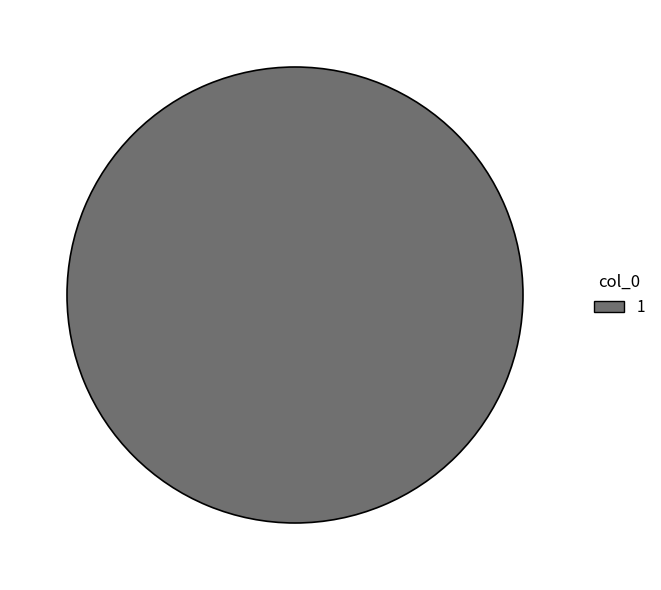

Which slice represents more than half of the pie?

1